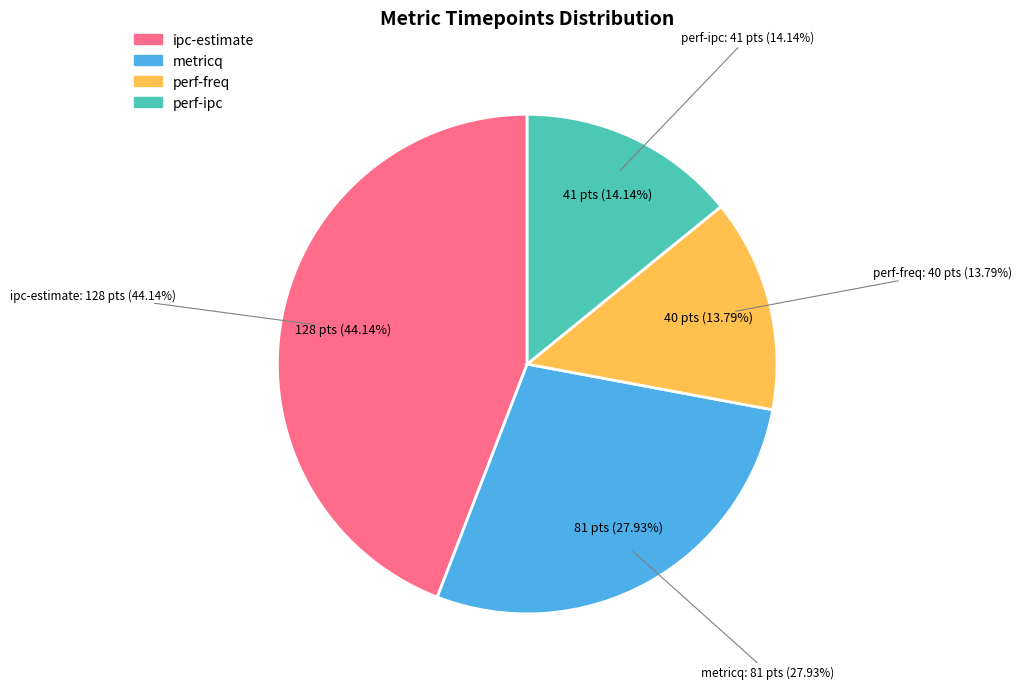

Is it true that perf-freq is 14% of the pie?

True